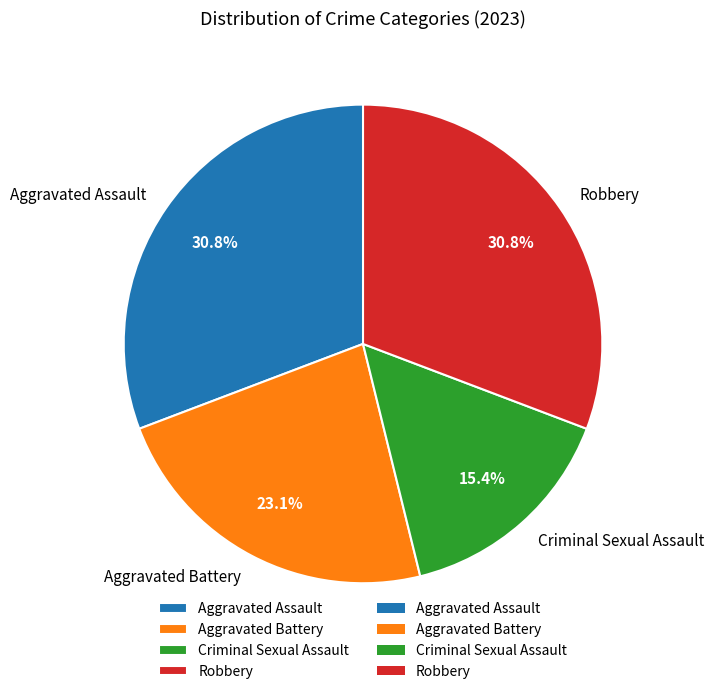

Does Robbery account for over 50% of the chart?

No